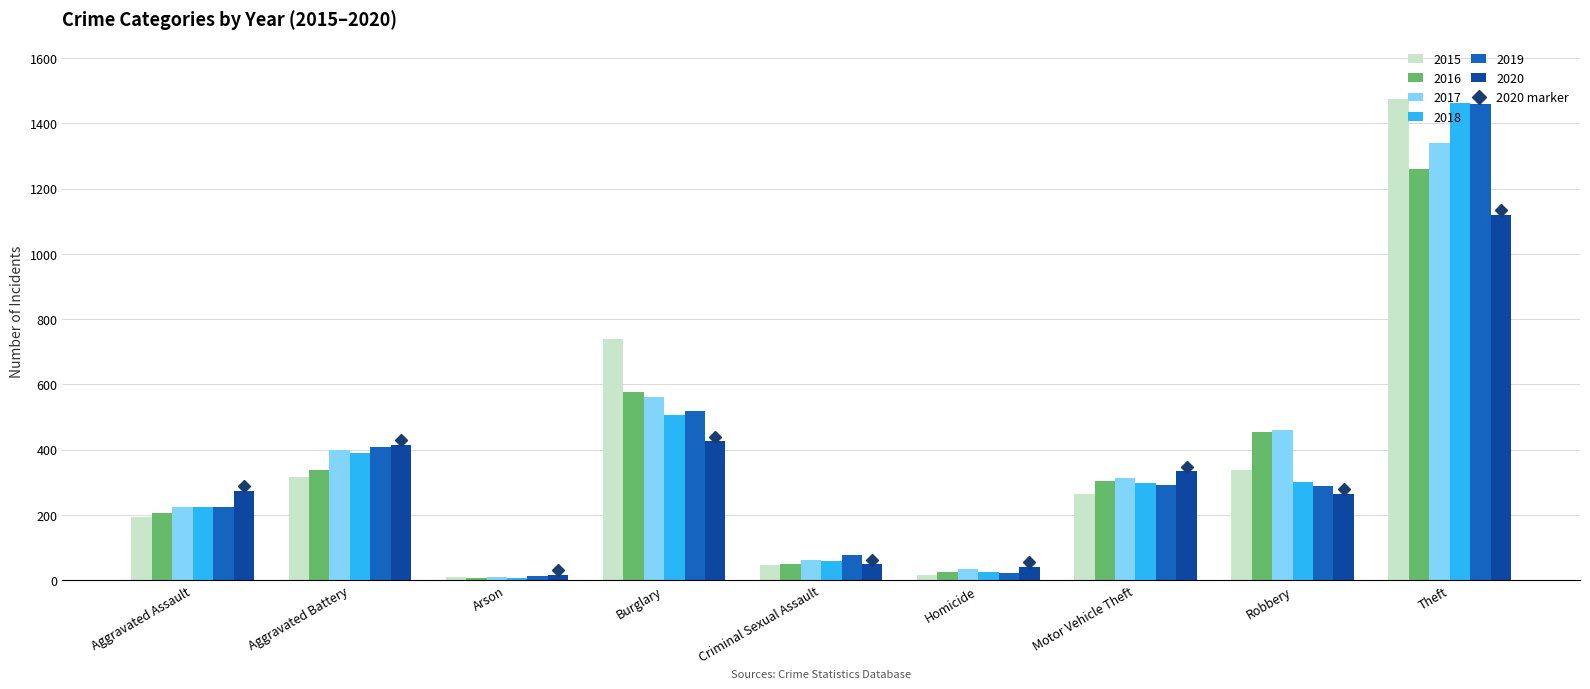

What is the value of the 2016 bar at the 2nd from the left?

336